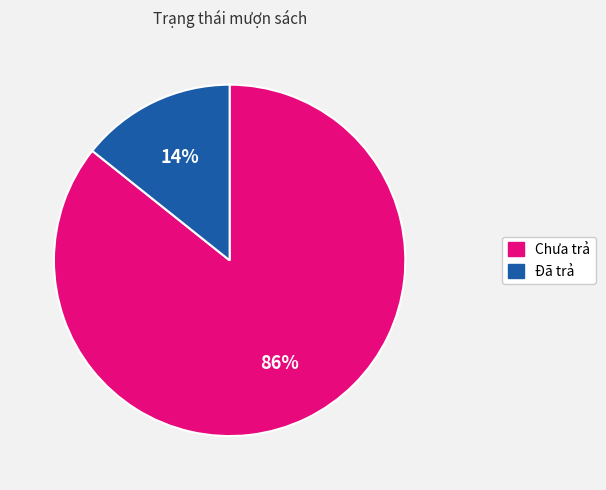

Is it true that Đã trả is 2% of the pie?

False